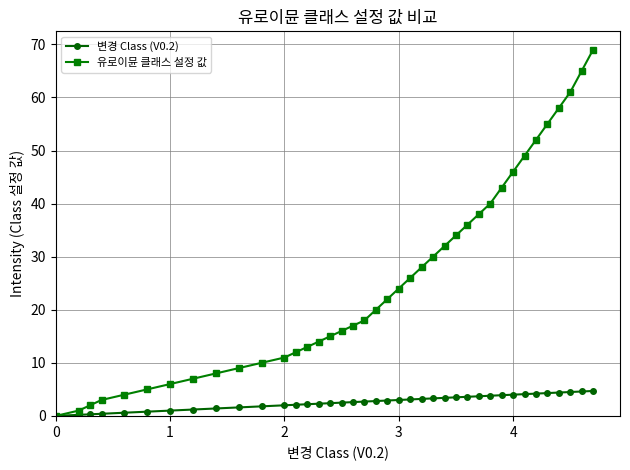

What is the value of the 유로이뮨 클래스 설정 값 point at the 28th from the left?

36.0